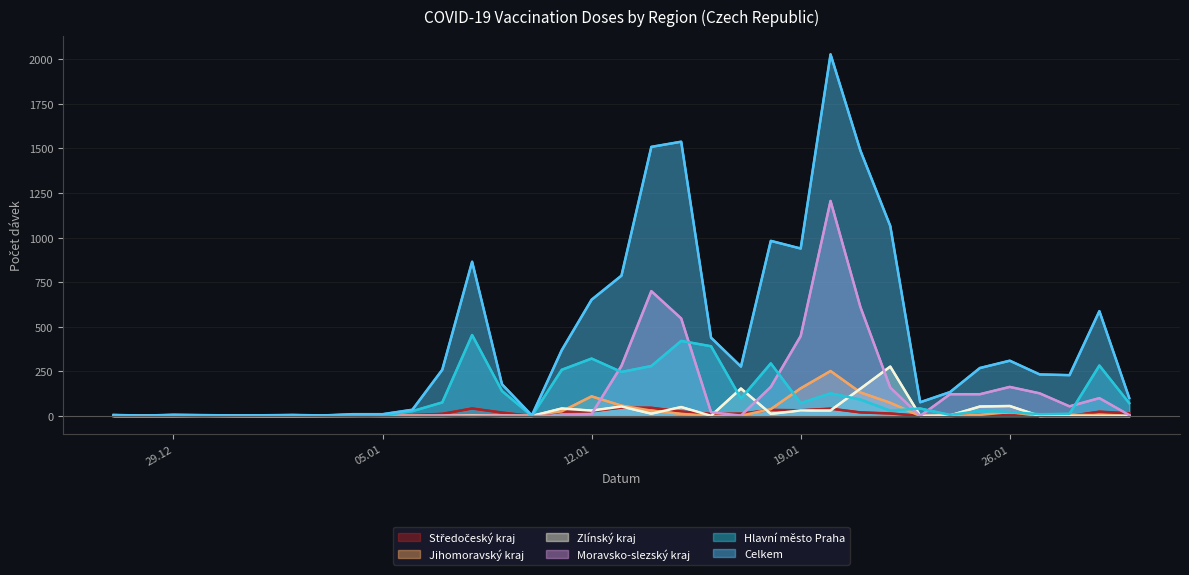

Reading right to left, list all the values displayed in this chart.

Celkem: 101	588	229	233	310	269	134	77	1065	1488	2028	939	982	277	439	1538	1509	787	652	369	3	178	865	259	35	10	10	3	6	4	3	5	7	2	6
Hlavní město Praha: 72	283	12	10	22	28	6	42	30	92	127	72	295	98	391	421	280	247	322	259	0	140	454	76	27	2	1	1	0	0	0	1	1	0	1
Moravsko-slezský kraj: 5	100	54	127	163	122	122	0	159	611	1206	448	163	2	21	547	700	281	11	1	0	2	0	2	0	2	1	0	0	0	0	1	1	0	1
Středočeský kraj: 15	24	0	1	3	6	0	1	14	20	41	32	34	13	12	25	46	47	26	24	0	19	42	12	5	1	2	0	0	1	0	0	1	0	1
Jihomoravský kraj: 0	5	6	0	22	6	0	0	74	132	252	155	38	2	0	12	30	58	110	26	2	3	4	2	2	2	0	1	0	0	1	0	0	1	0
Zlínský kraj: 0	0	0	0	56	53	3	1	277	153	31	31	12	154	1	50	13	53	30	42	0	0	2	0	0	0	1	0	0	0	0	1	0	0	0